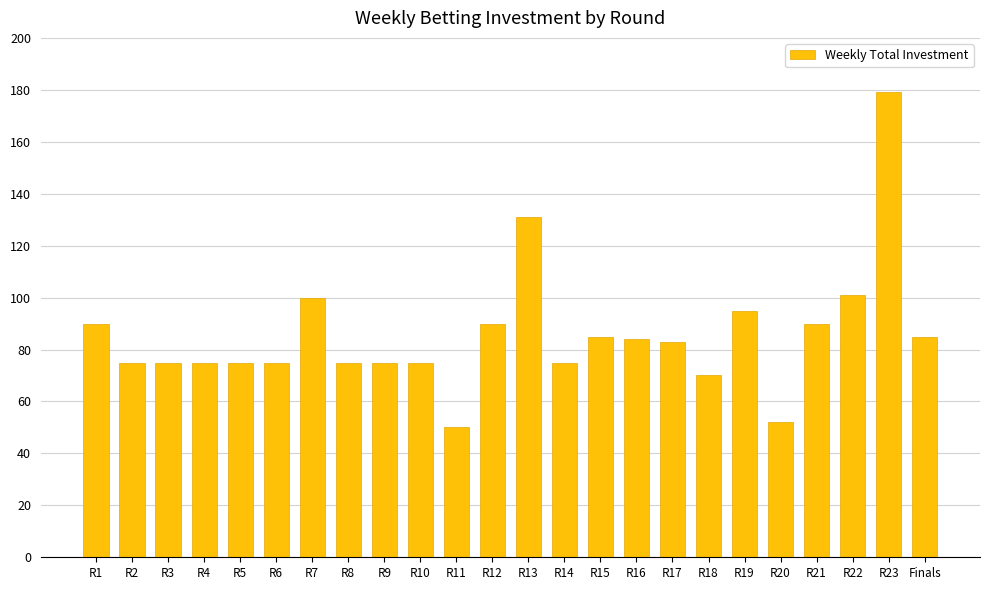

What is the sum of all values?

2060.0